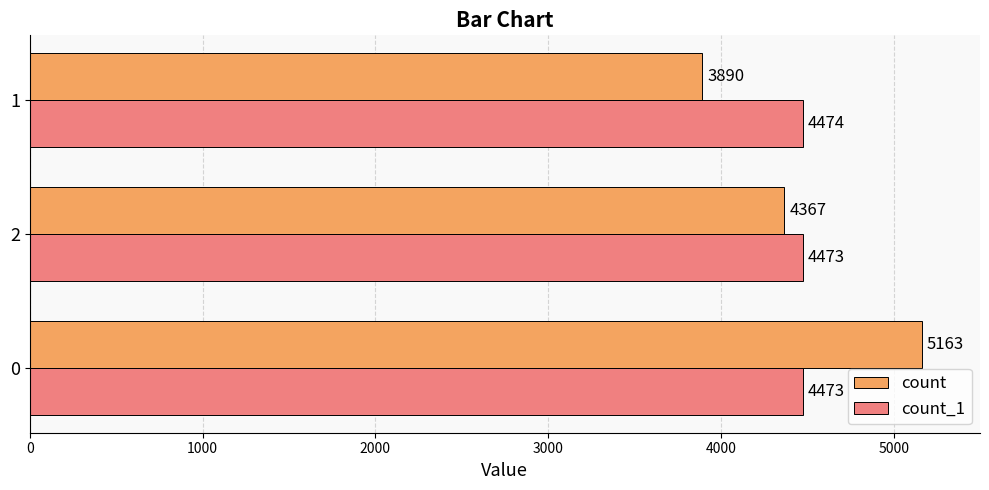

What is the maximum value for count?

5163